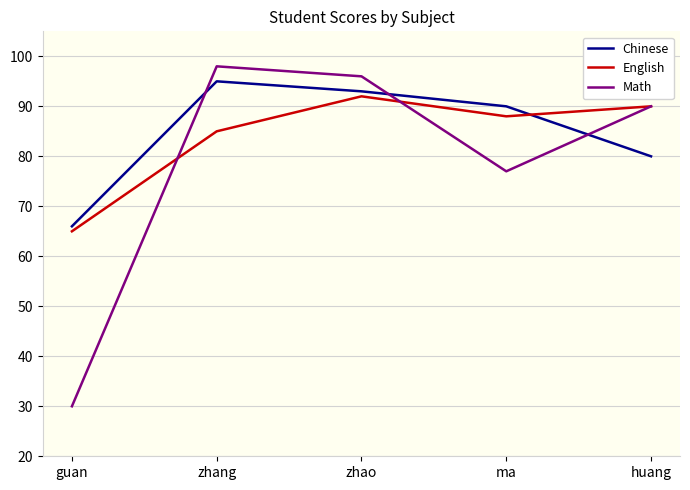

What are all the series names shown in the legend?

Chinese, English, Math